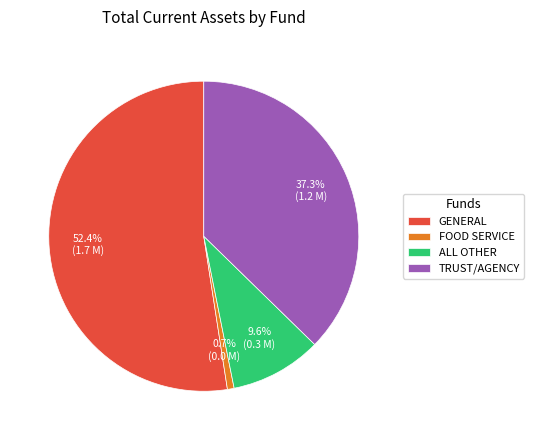

To the nearest percent, what is the difference between the largest and smallest slice percentages?

52%